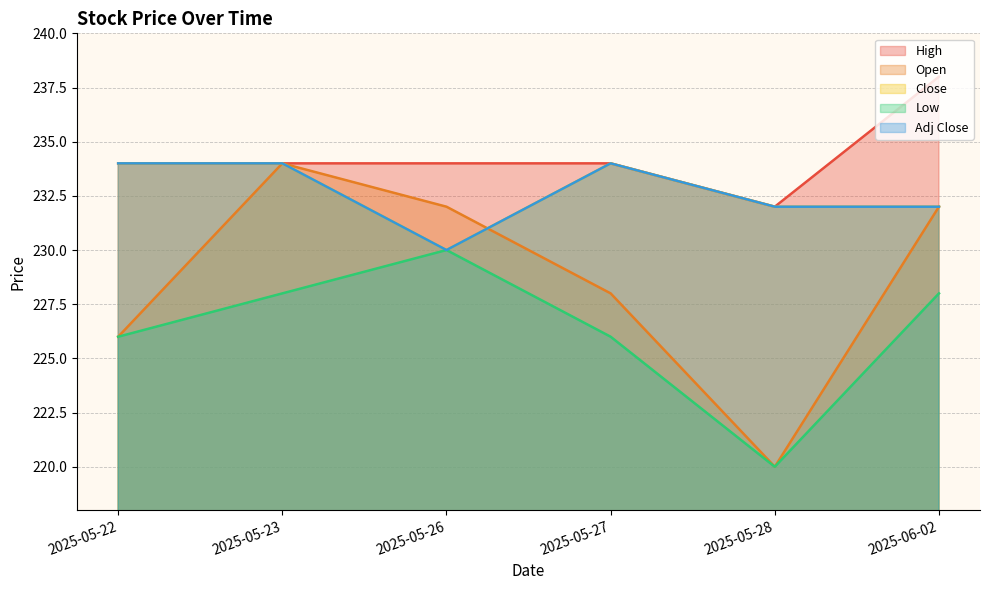

What is the sum of the Adj Close values at 2025-06-02 and 2025-05-26?

462